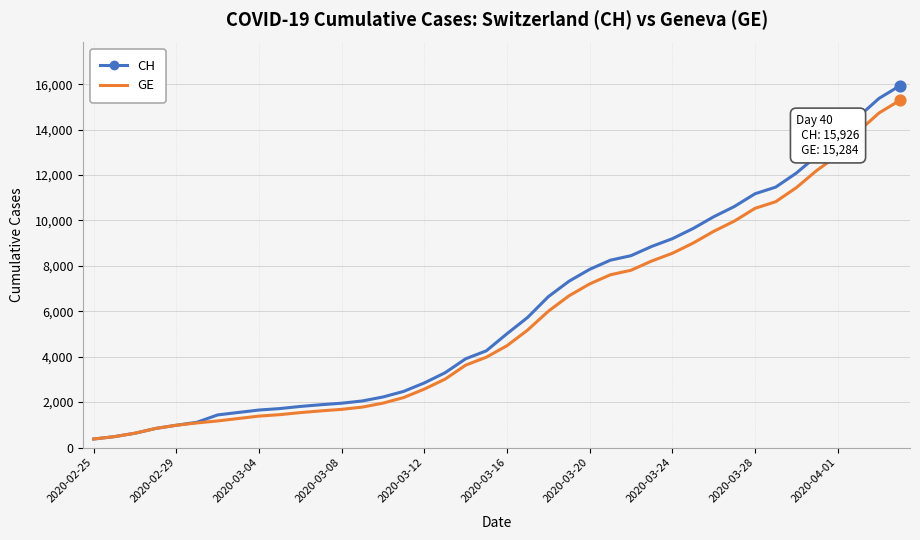

Which series has the largest range (max minus min)?

CH